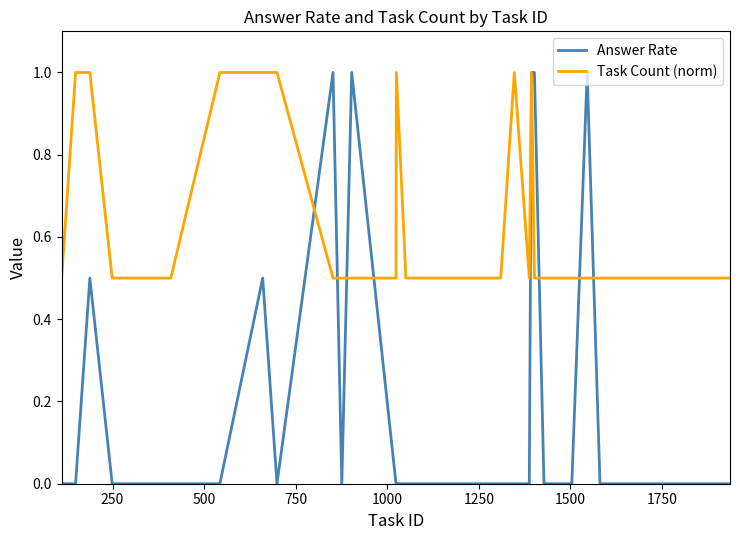

Which series has the largest total across all categories?

Task Count (norm)